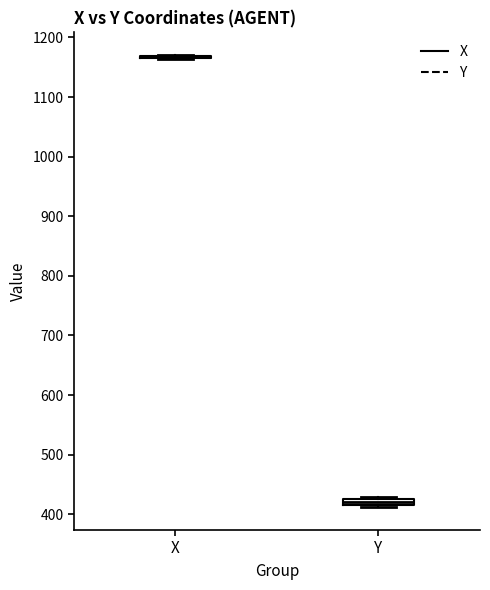

Where is the upper edge of the box for Y on the y-axis? The values are not printed on the chart, so give them approximately, as read against the axis.

430